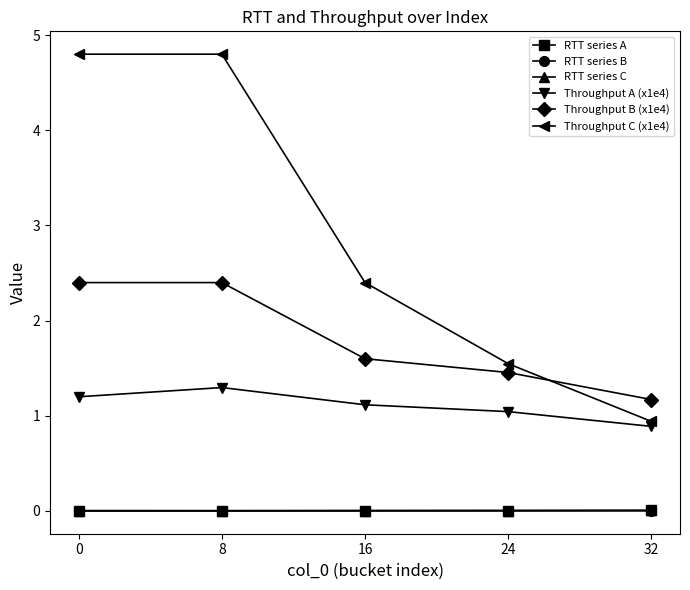

What is the difference between the highest and lowest values at 32?

1.2